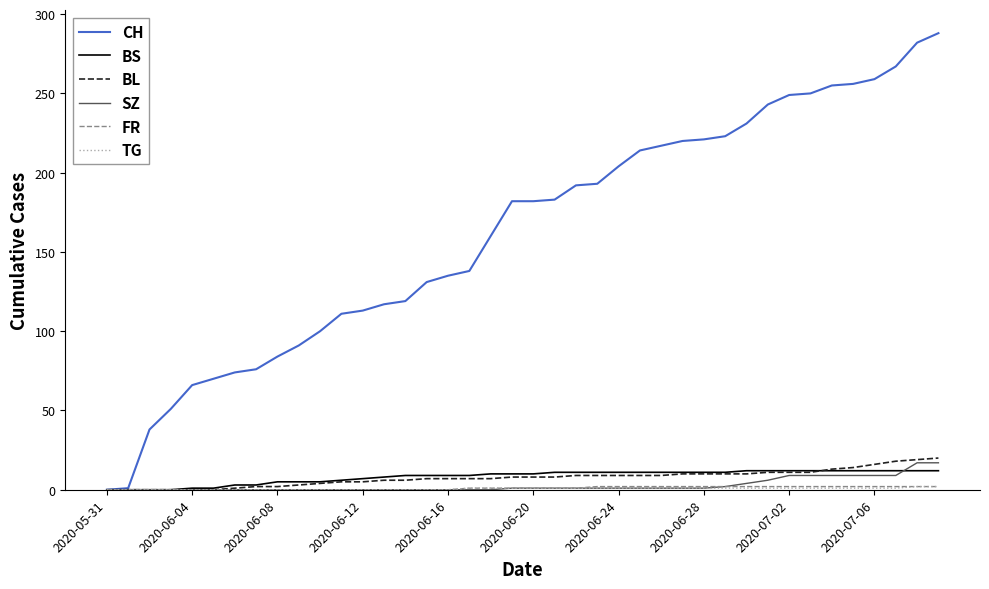

What is the greatest value displayed?

288